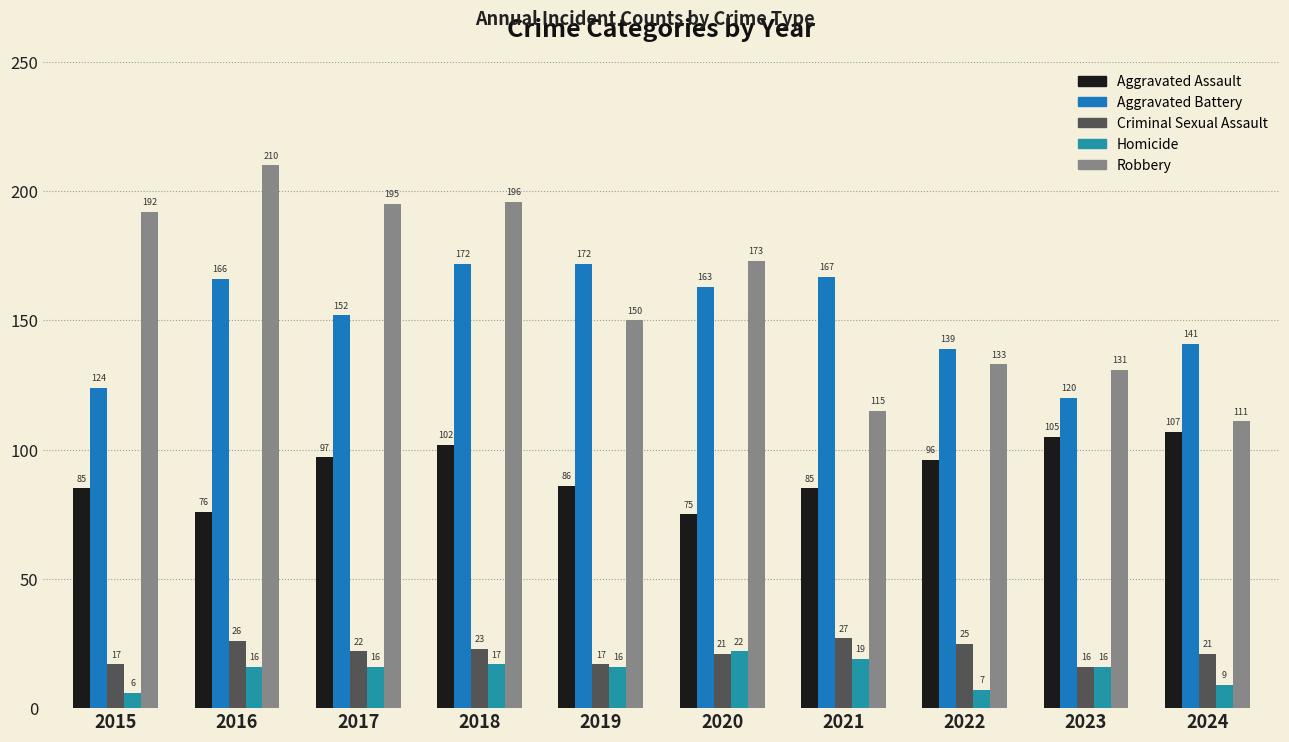

Reading left to right, what are all the values shown in this chart?

Aggravated Assault: 2015=85	2016=76	2017=97	2018=102	2019=86	2020=75	2021=85	2022=96	2023=105	2024=107
Aggravated Battery: 2015=124	2016=166	2017=152	2018=172	2019=172	2020=163	2021=167	2022=139	2023=120	2024=141
Criminal Sexual Assault: 2015=17	2016=26	2017=22	2018=23	2019=17	2020=21	2021=27	2022=25	2023=16	2024=21
Homicide: 2015=6	2016=16	2017=16	2018=17	2019=16	2020=22	2021=19	2022=7	2023=16	2024=9
Robbery: 2015=192	2016=210	2017=195	2018=196	2019=150	2020=173	2021=115	2022=133	2023=131	2024=111